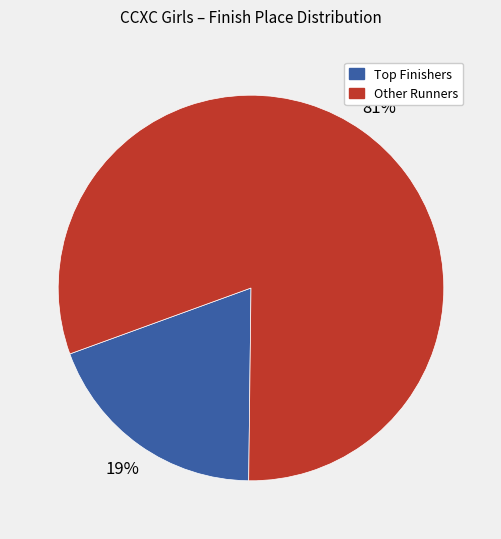

Is there any slice that represents more than half of the pie?

Yes